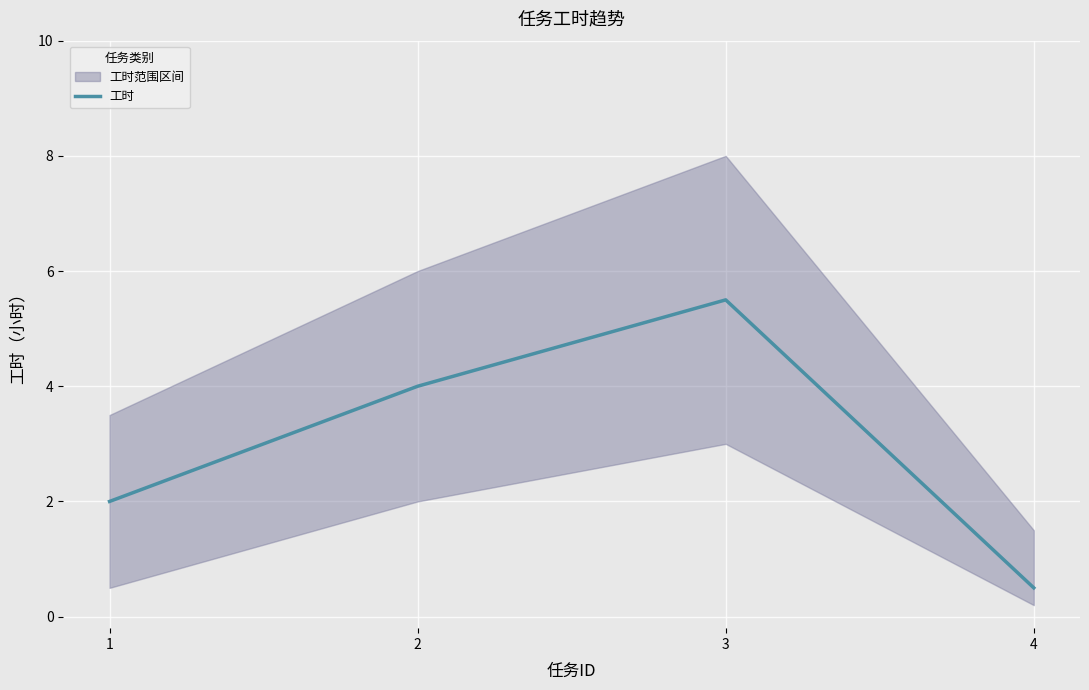

At which category does the chart reach its minimum across all series?

4